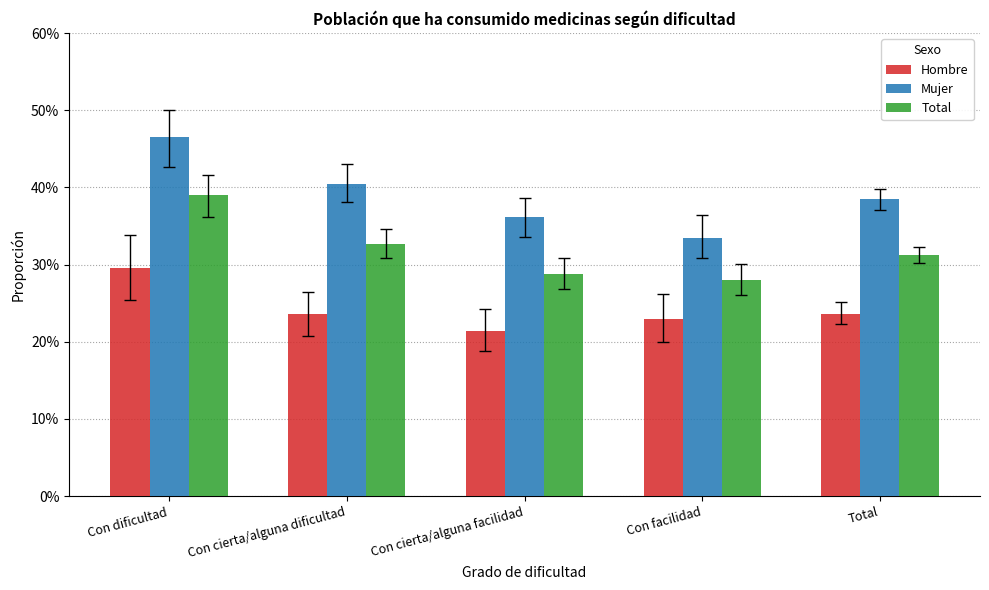

What position from the left is Con facilidad?

4